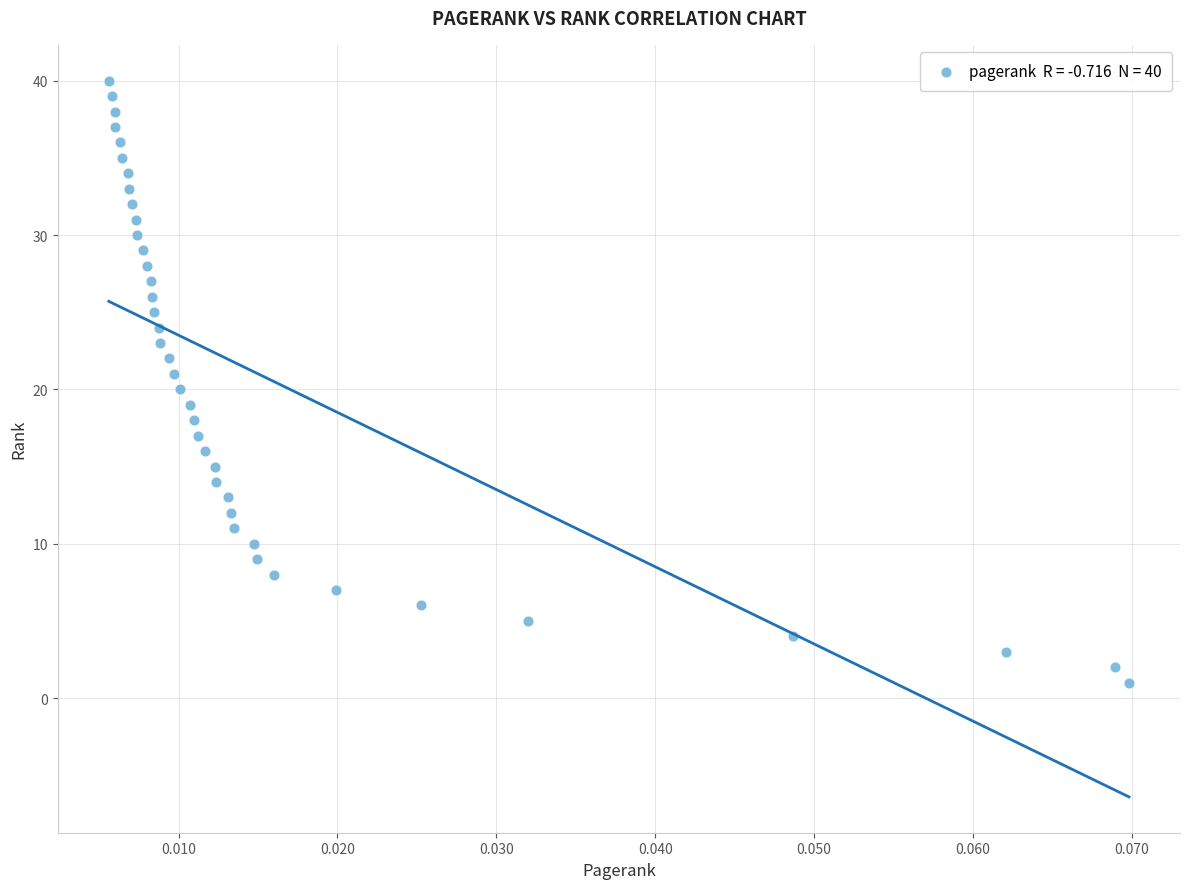

What is the range of Y values (max minus min)?

39